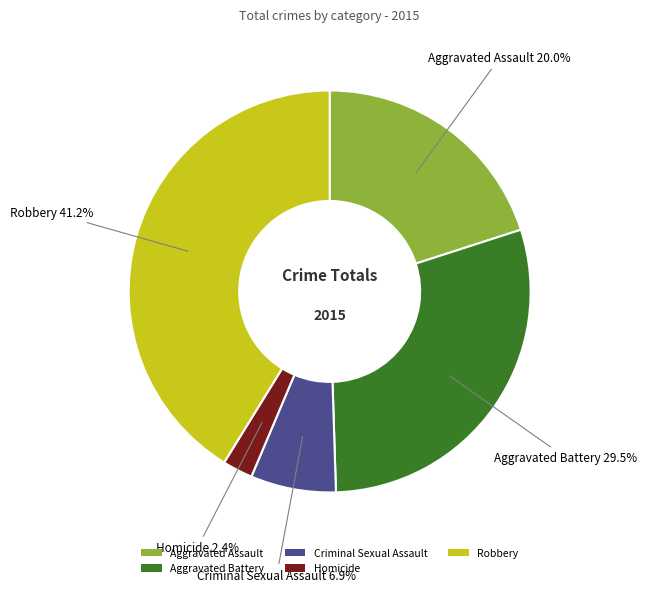

To the nearest percent, what is the average slice percentage?

20%